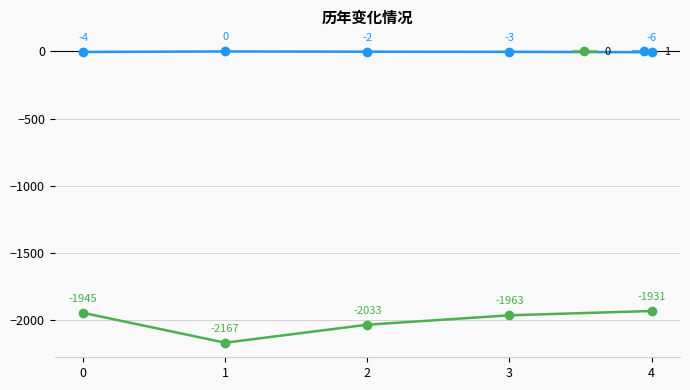

What is the value of the 0 point at the 1st from the left?

-1945